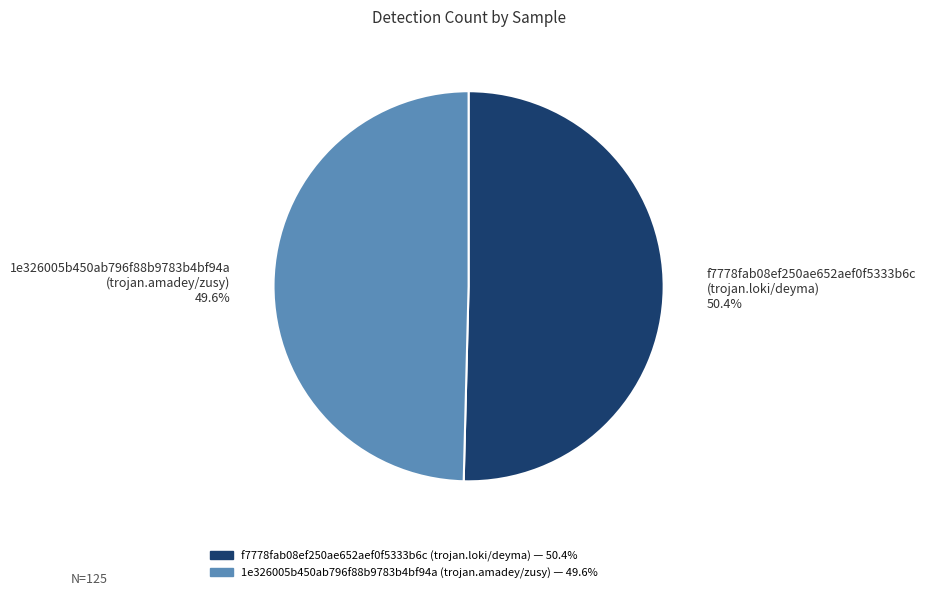

How many slices are in this pie chart?

2